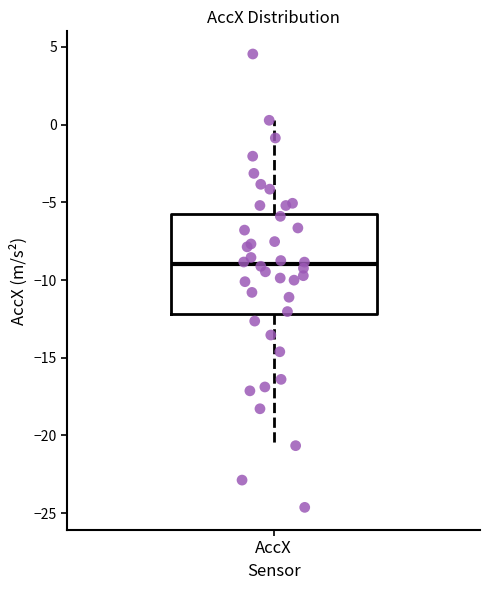

Where does the upper whisker of the box for AccX end on the y-axis? The values are not printed on the chart, so give them approximately, as read against the axis.

0.5